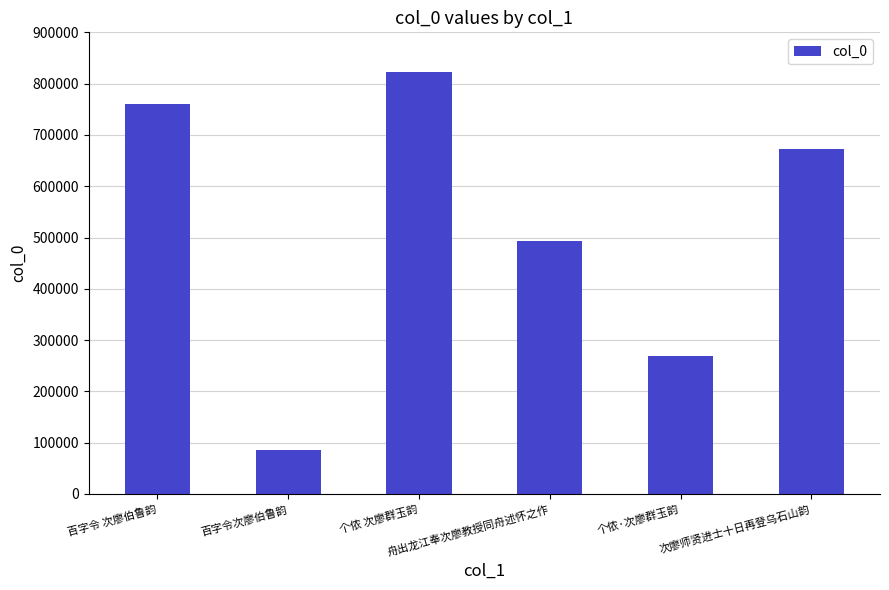

Between 舟出龙江奉次廖教授同舟述怀之作 and 百字令 次廖伯鲁韵, which is larger?

百字令 次廖伯鲁韵